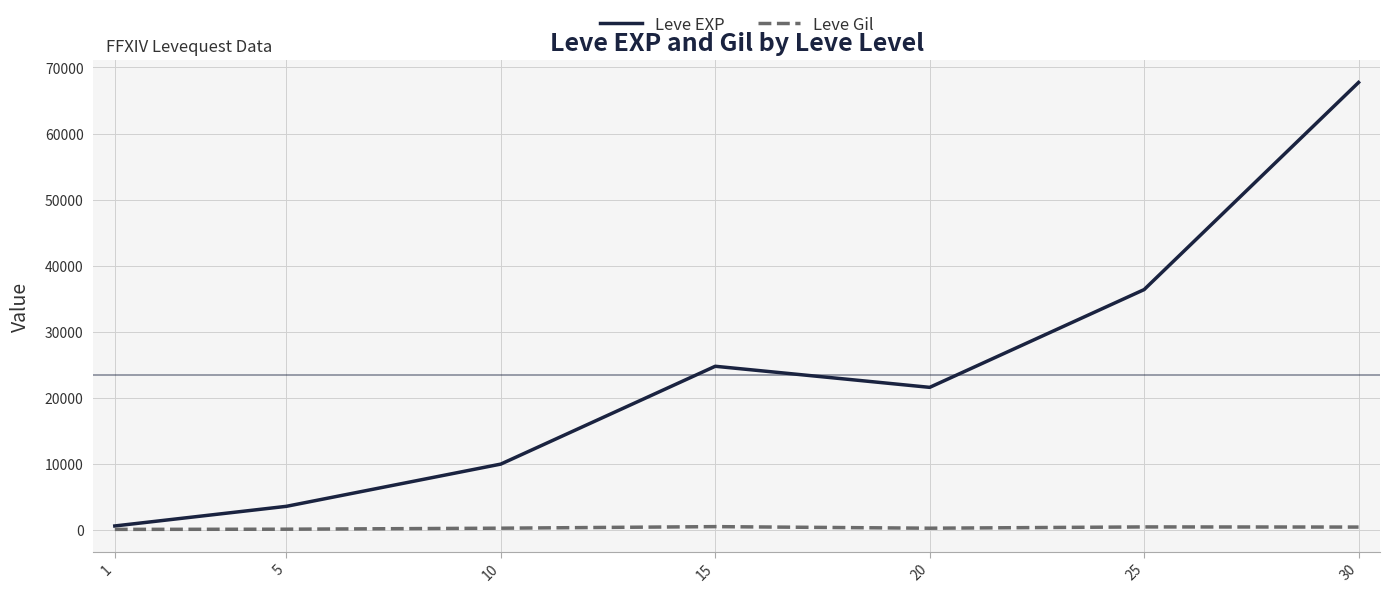

What is the lowest value of the Leve EXP series?

630